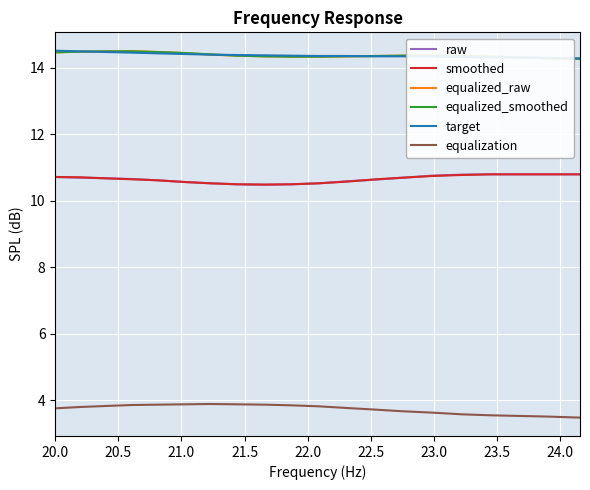

What is the highest value of the equalization series?

3.9